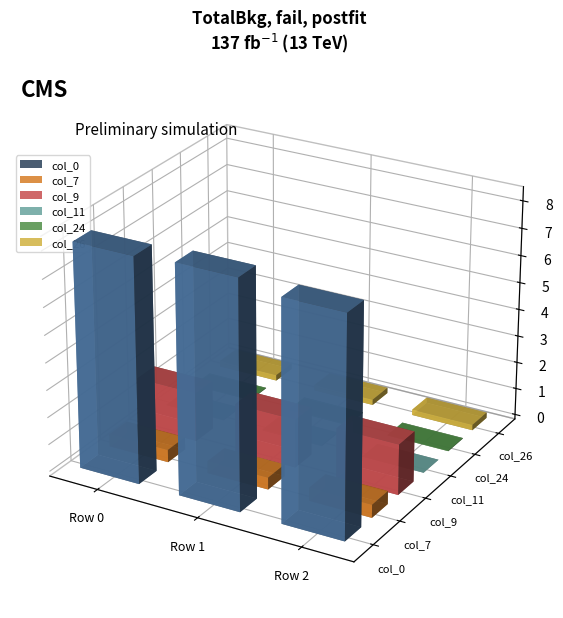

At Row 0, list the series in order from largest to smallest.

col_0, col_9, col_7, col_26, col_11, col_24